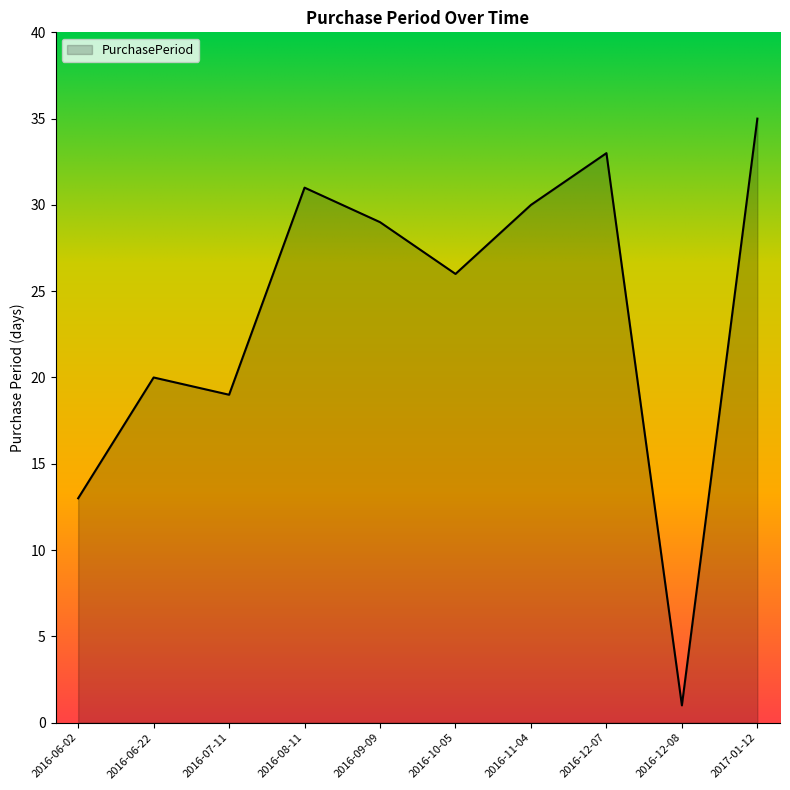

What is the difference between the second highest and minimum values?

32